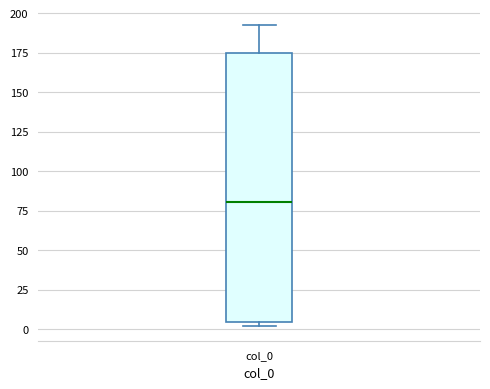

Read this box plot against the y-axis: the position of the median line, the range covered by the box, and the ends of both whiskers. The values are not printed on the chart, so give them approximately, as read against the axis.

median 80, box 5 to 175, whiskers 0 to 195